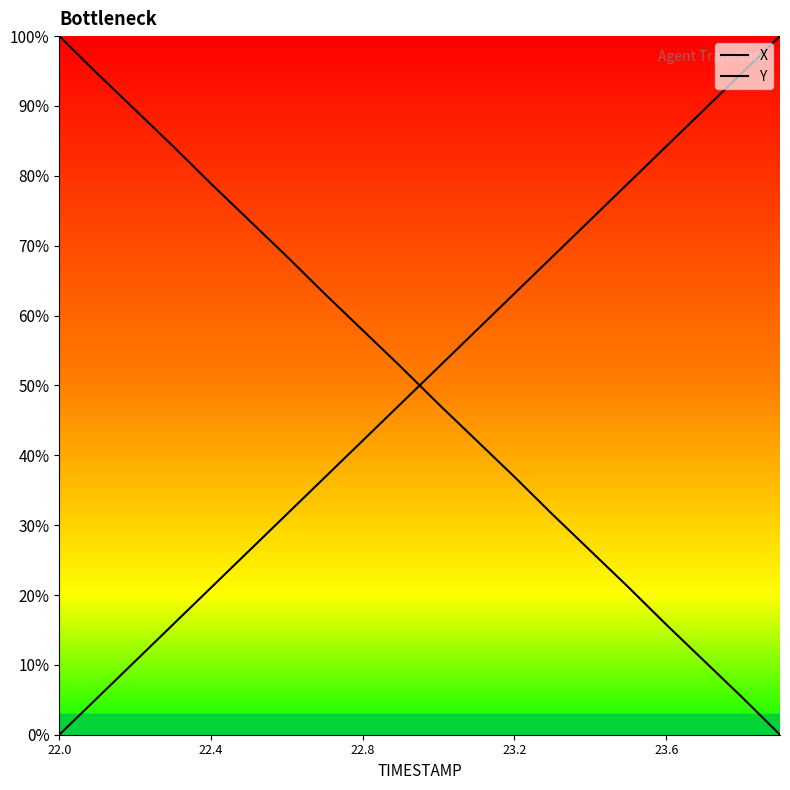

What are all the series names shown in the legend?

X, Y